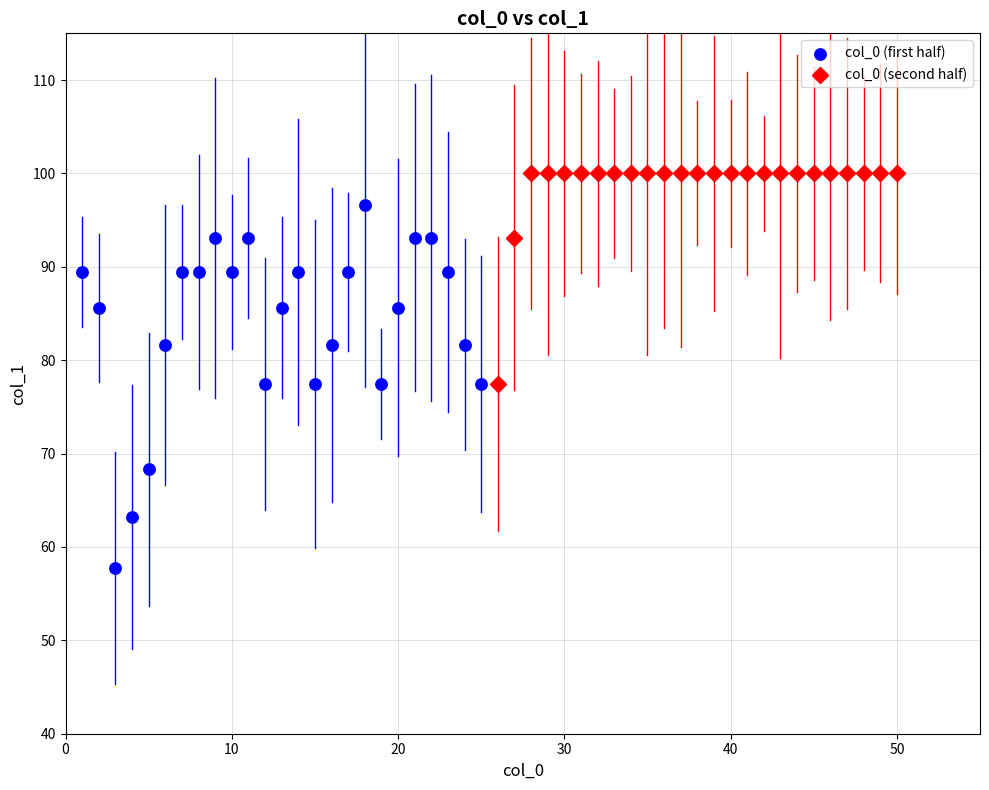

What are all the series names shown in the legend?

col_0 (first half), col_0 (second half)